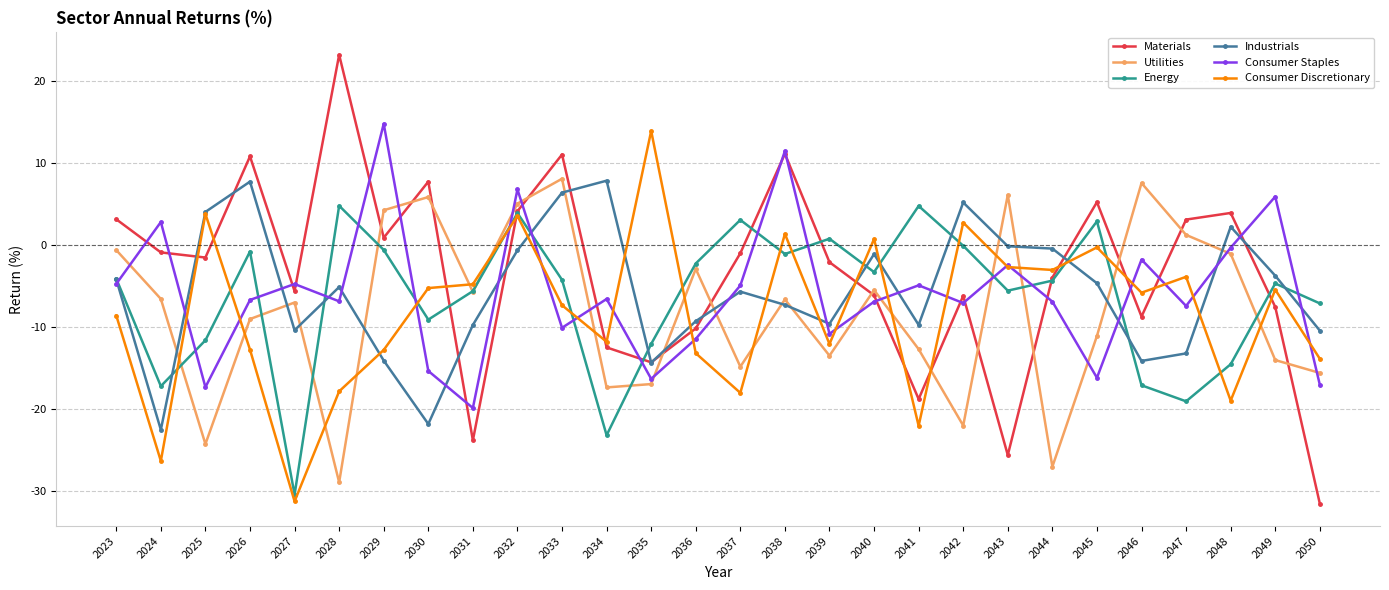

What is the value of the Energy point at the 20th from the left?

-0.1